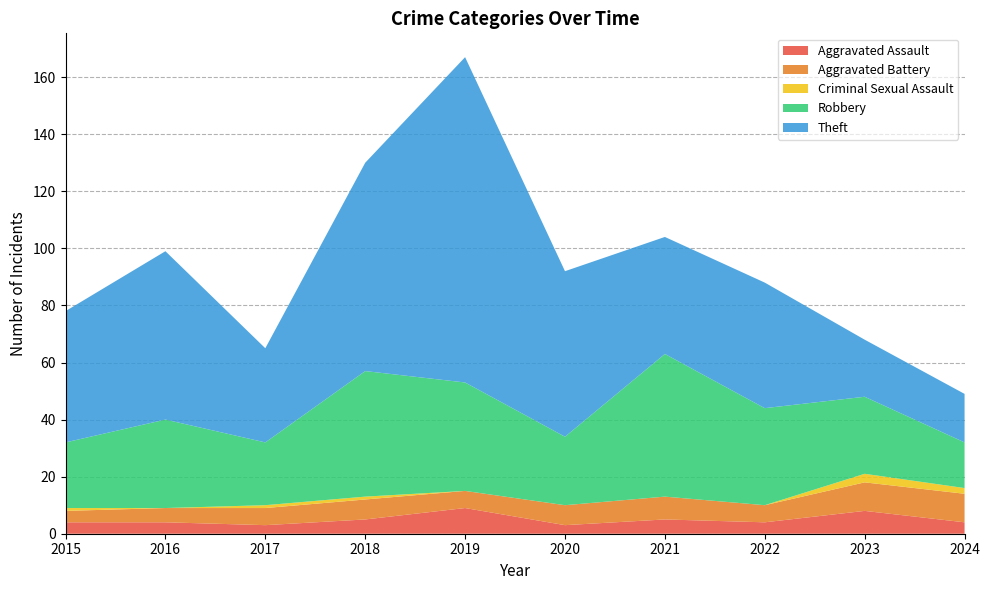

Reading right to left, transcribe all the data shown in this chart.

Aggravated Assault: 2024=4	2023=8	2022=4	2021=5	2020=3	2019=9	2018=5	2017=3	2016=4	2015=4
Aggravated Battery: 2024=10	2023=10	2022=6	2021=8	2020=7	2019=6	2018=7	2017=6	2016=5	2015=4
Criminal Sexual Assault: 2024=2	2023=3	2022=0	2021=0	2020=0	2019=0	2018=1	2017=1	2016=0	2015=1
Robbery: 2024=16	2023=27	2022=34	2021=50	2020=24	2019=38	2018=44	2017=22	2016=31	2015=23
Theft: 2024=17	2023=20	2022=44	2021=41	2020=58	2019=114	2018=73	2017=33	2016=59	2015=46